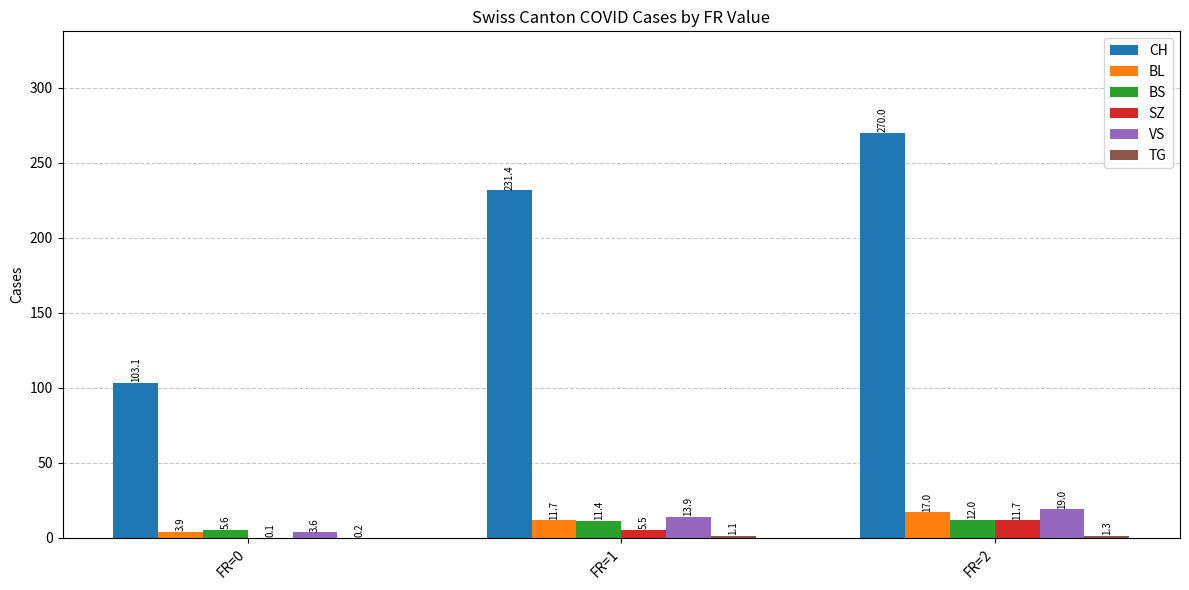

Which series has the largest total across all categories?

CH